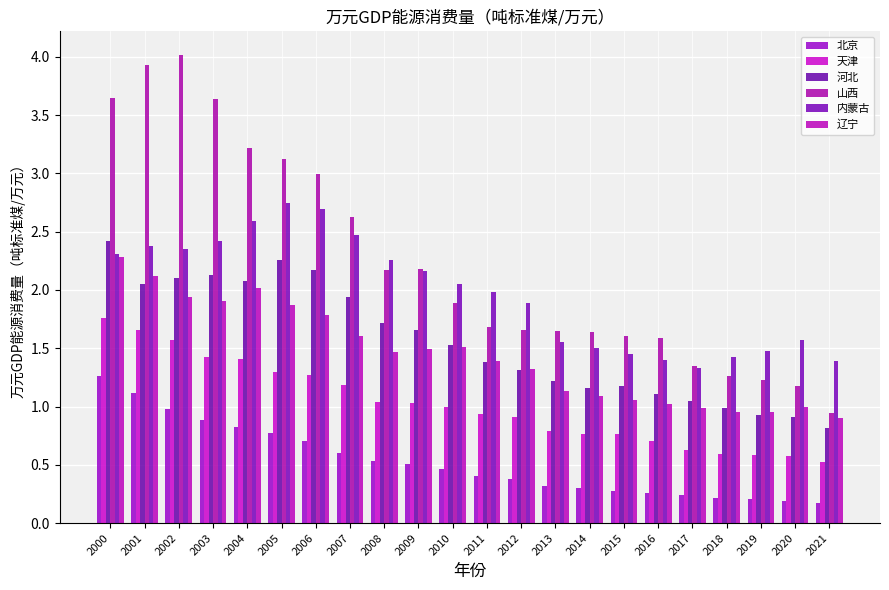

The value of 北京 at 2010 is 0.6. True or false?

False